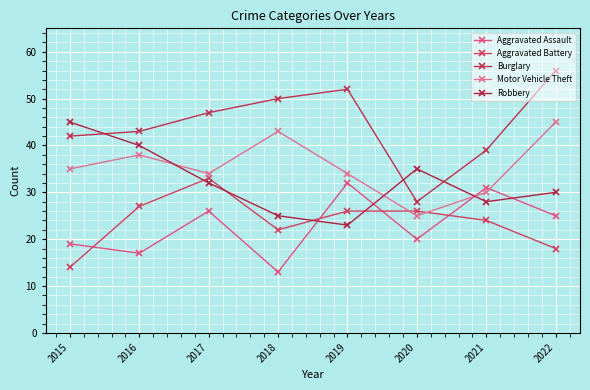

True or false: Burglary and Robbery cross at least once.

True